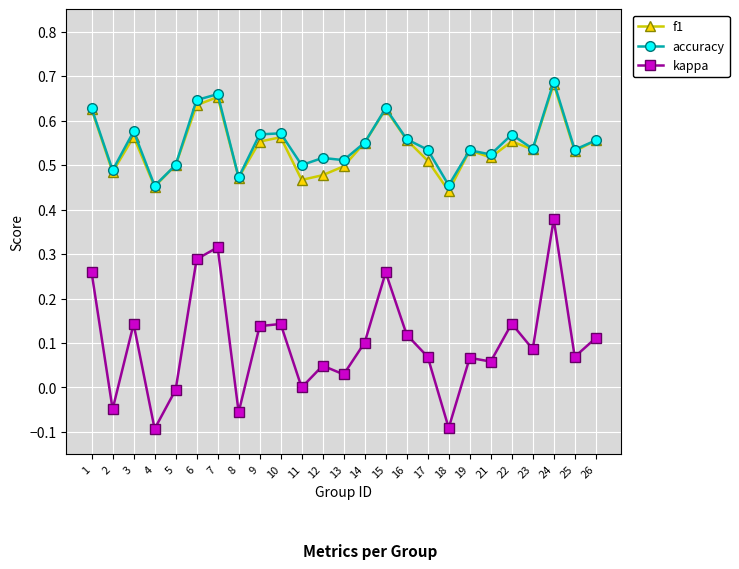

True or false: kappa and f1 cross at least once.

False